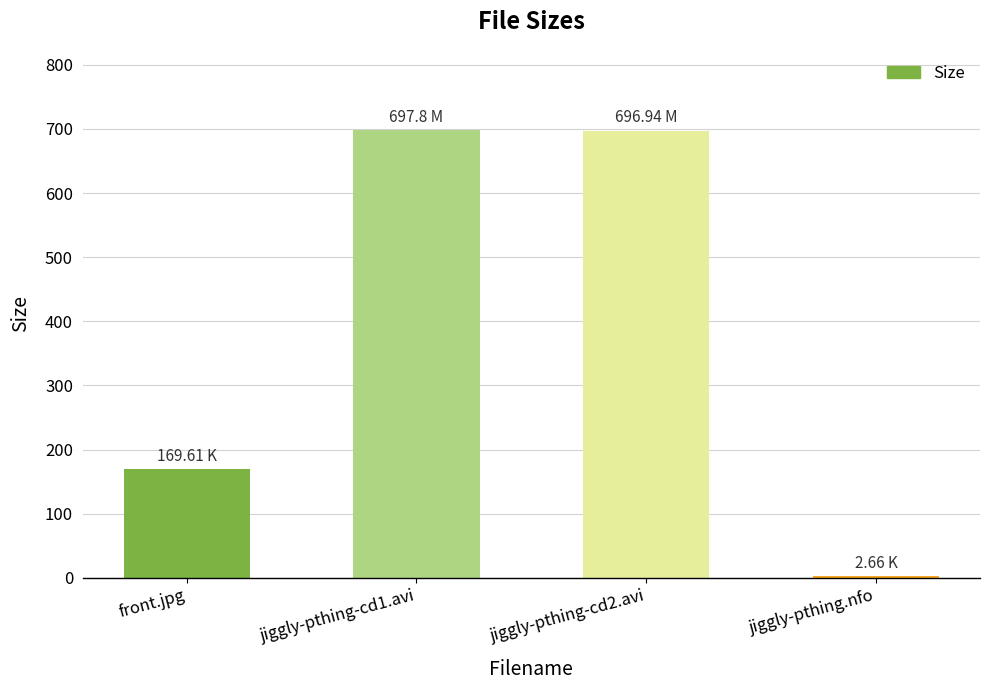

What is the value of the 2nd bar from the left?

697.8